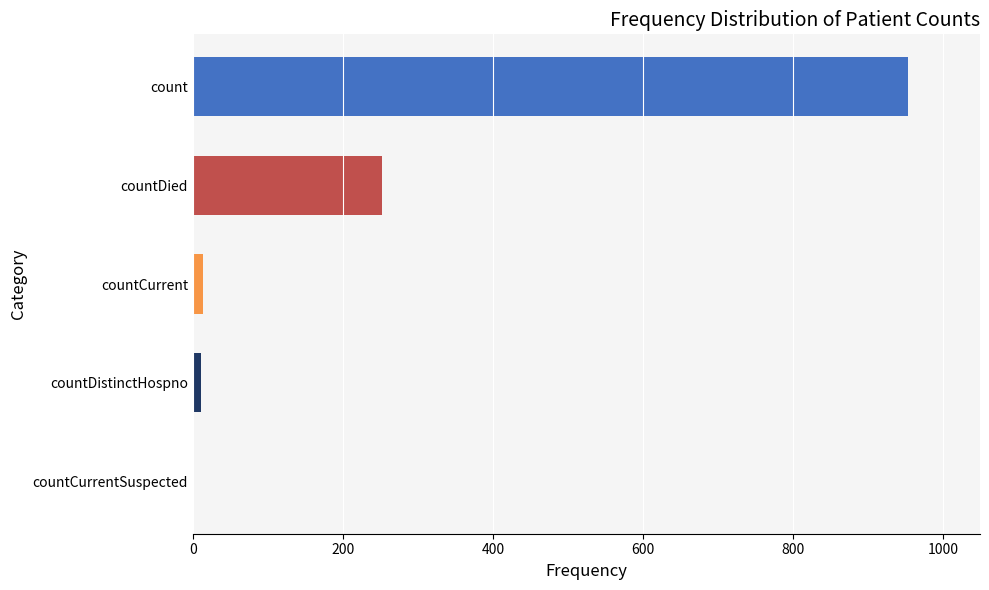

How many values are above zero?

4